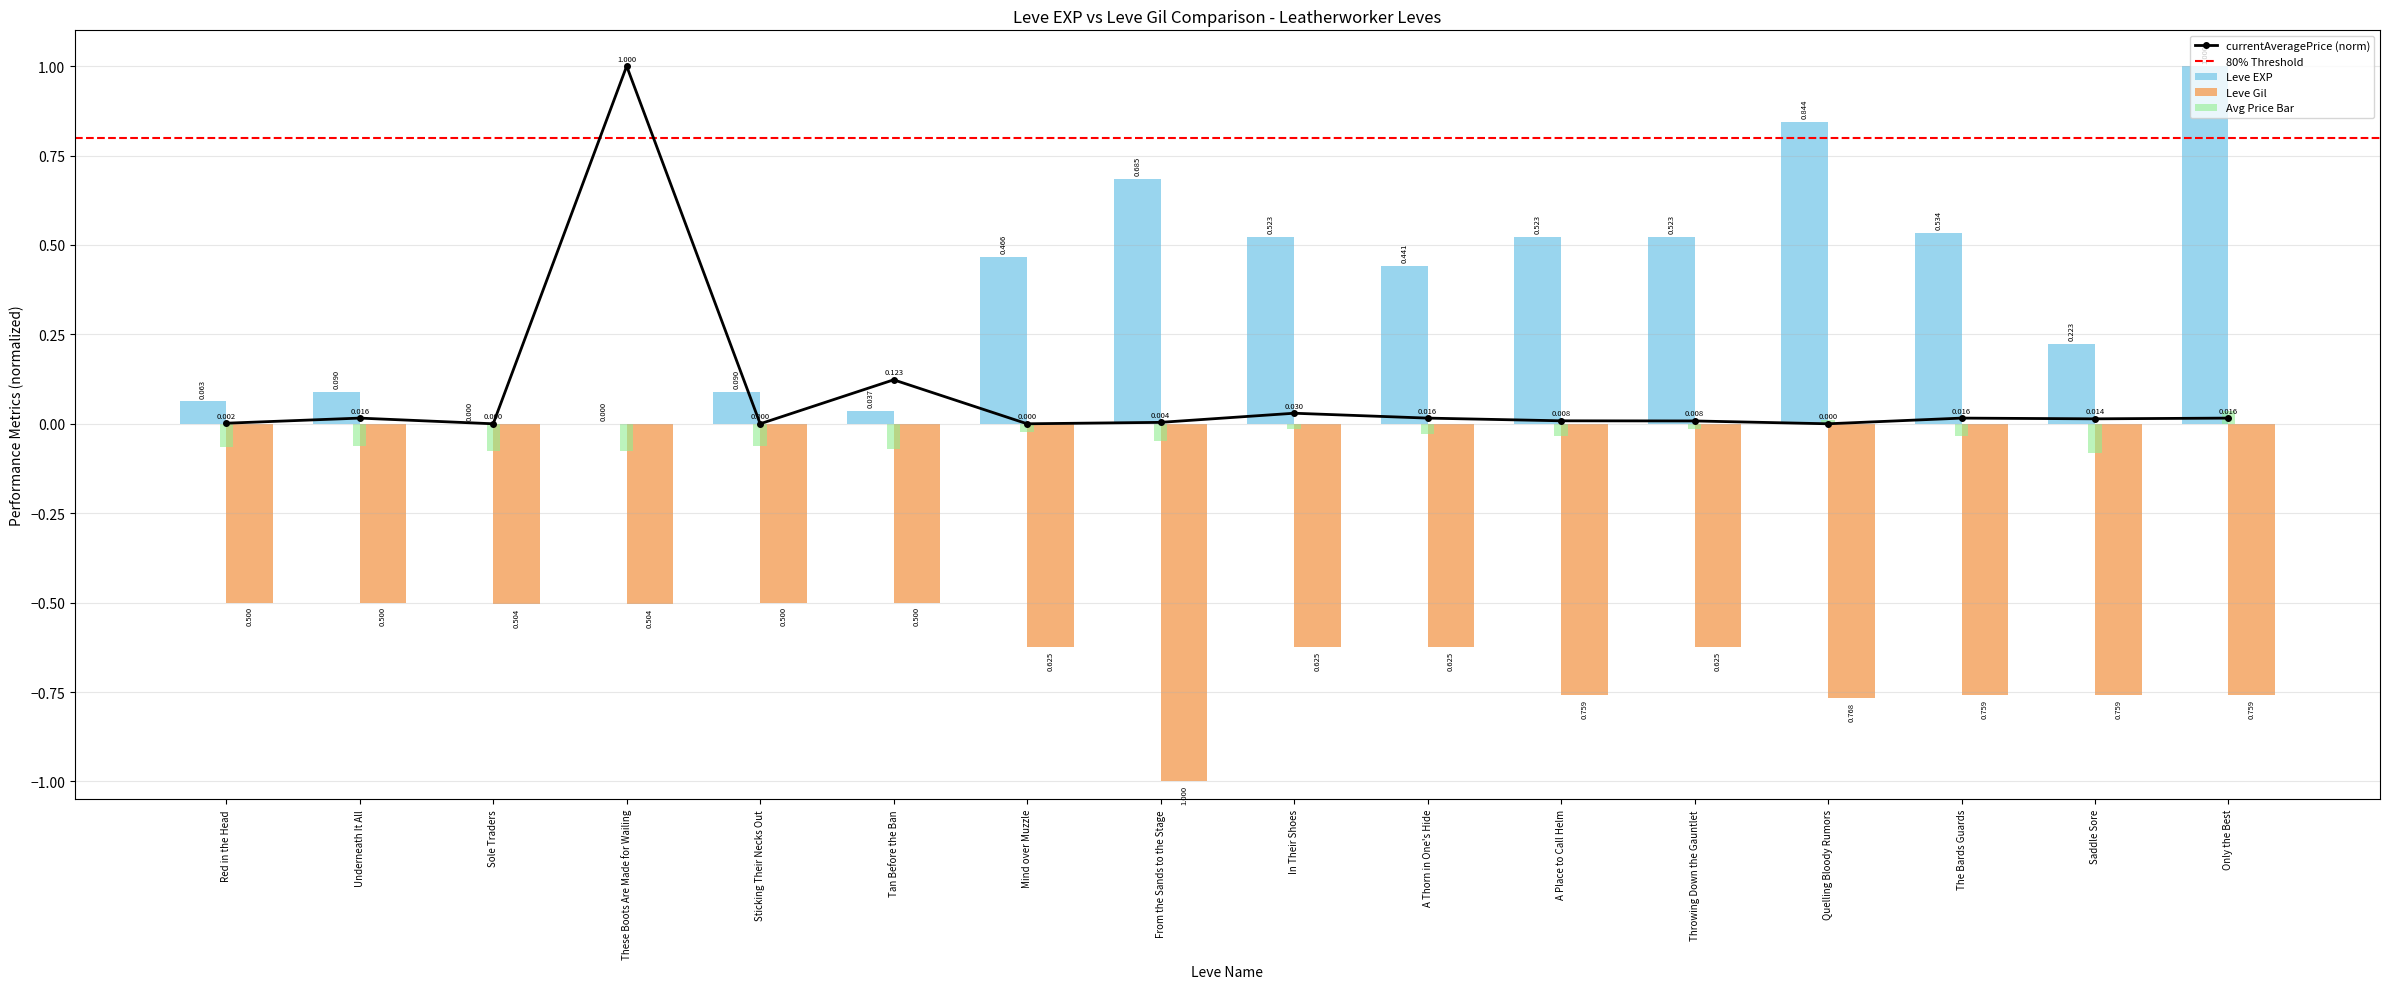

List the labels in order of Leve Gil value, largest first.

Red in the Head, Underneath It All, Sticking Their Necks Out, Tan Before the Ban, Sole Traders, These Boots Are Made for Wailing, Mind over Muzzle, In Their Shoes, A Thorn in One's Hide, Throwing Down the Gauntlet, A Place to Call Helm, The Bards Guards, Saddle Sore, Only the Best, Quelling Bloody Rumors, From the Sands to the Stage